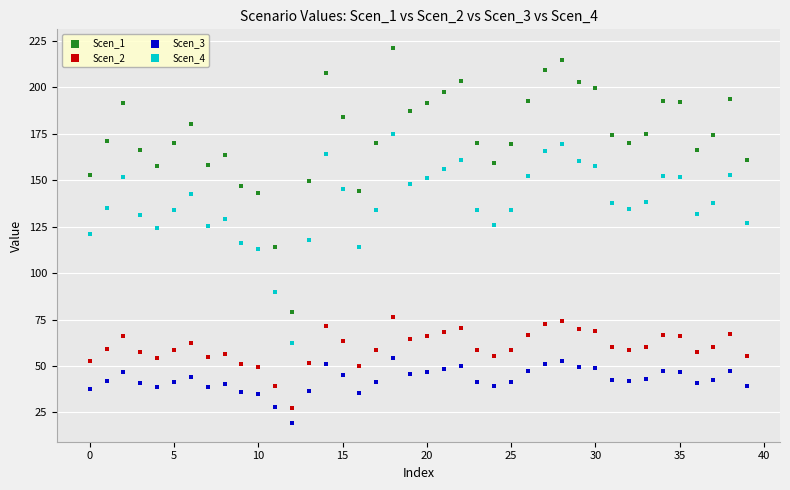

Across all data points, what is the range of Y values (max minus min)?

201.9